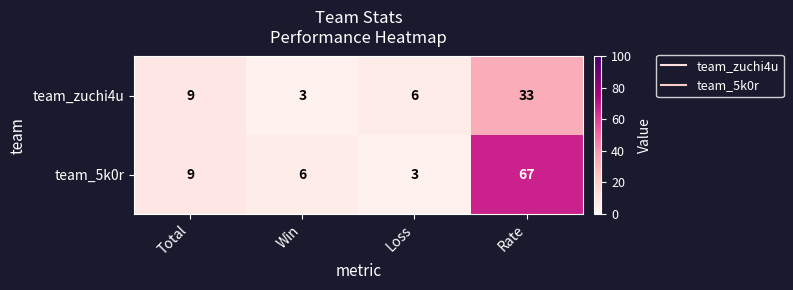

Reading left to right, extract all data points from this chart.

team_zuchi4u: Total=9	Win=3	Loss=6	Rate=33
team_5k0r: Total=9	Win=6	Loss=3	Rate=67